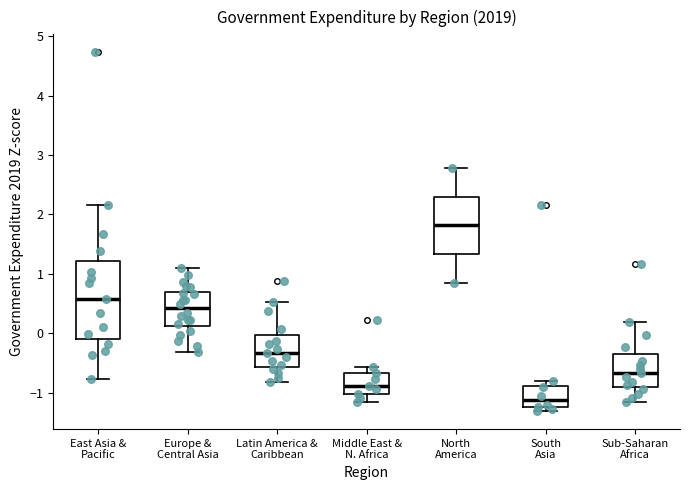

Which box has the highest median line?

North America